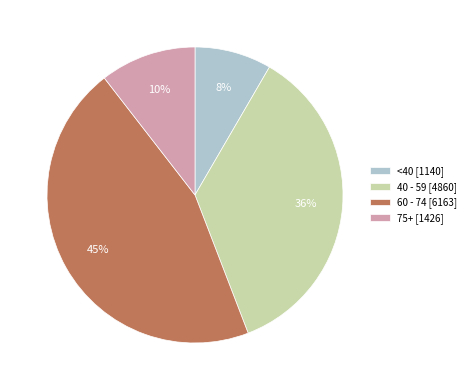

Combined, do 60 - 74 [6163] and <40 [1140] account for over 50%?

Yes